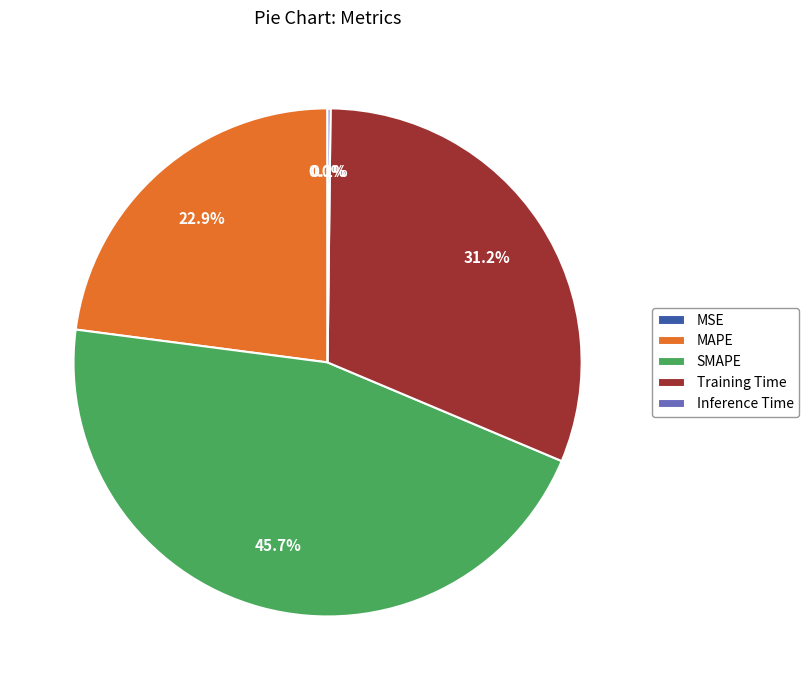

Approximately how many times larger is the value at Training Time compared to SMAPE?

0.7